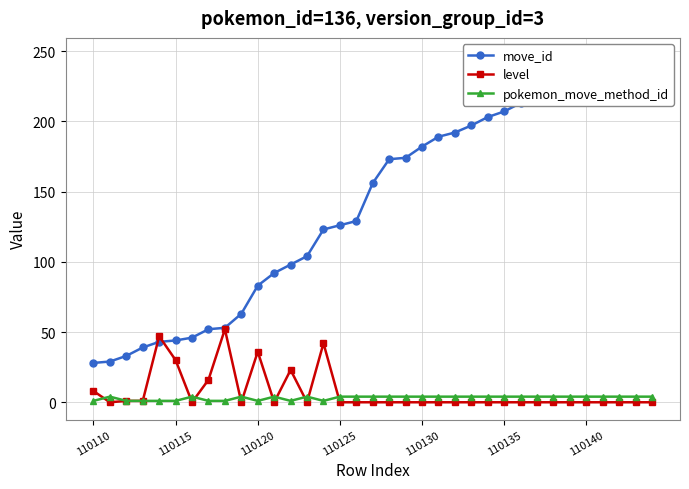

At how many categories does at least one series exceed 236?

4